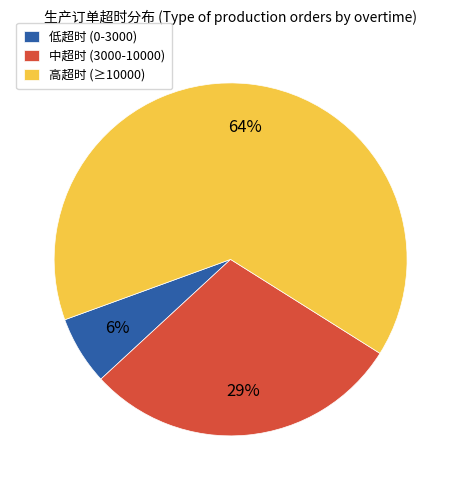

Count the number of slices in the pie.

3